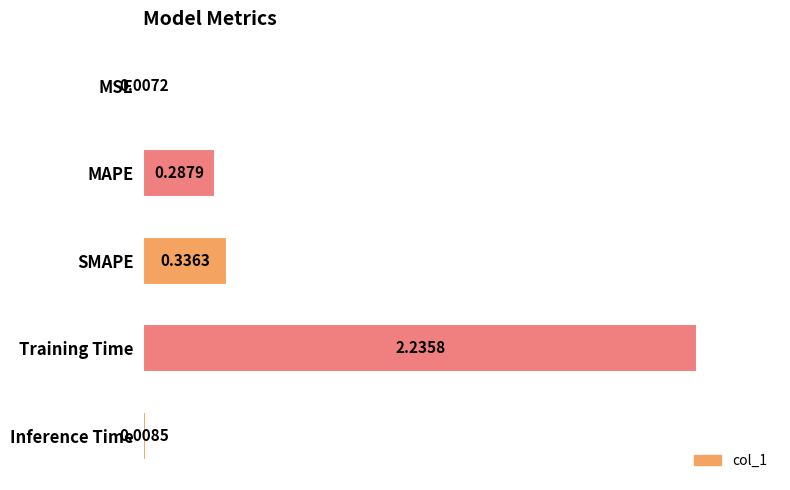

At which label is the value closest to 1?

SMAPE